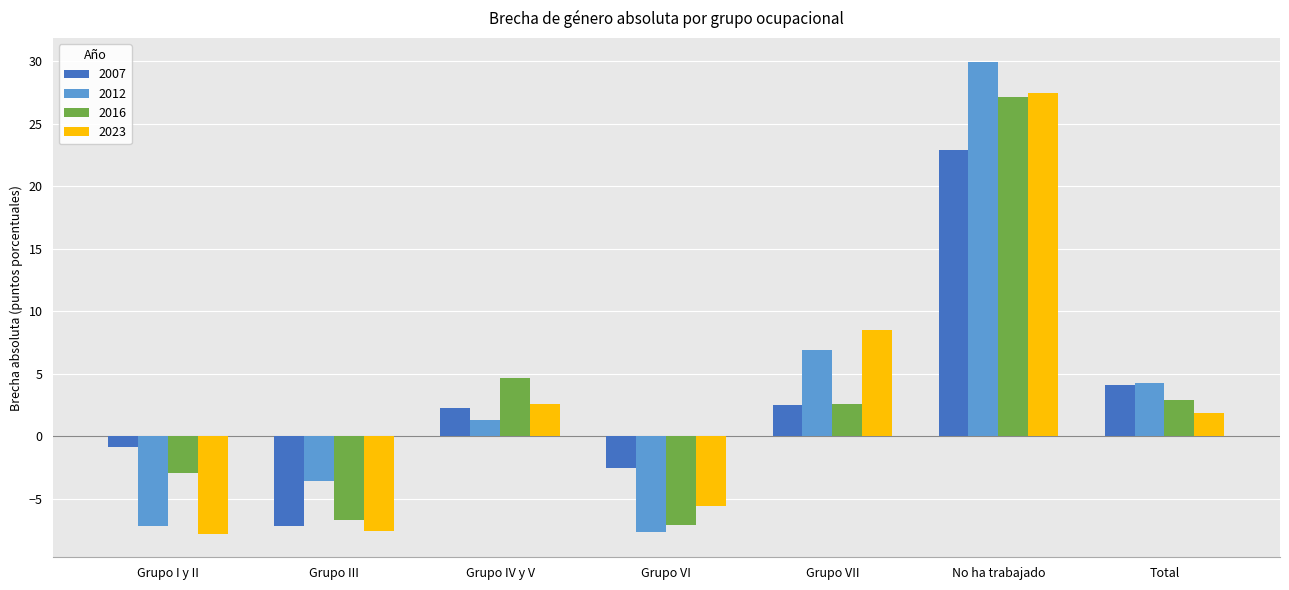

What is the smallest value displayed?

-7.8